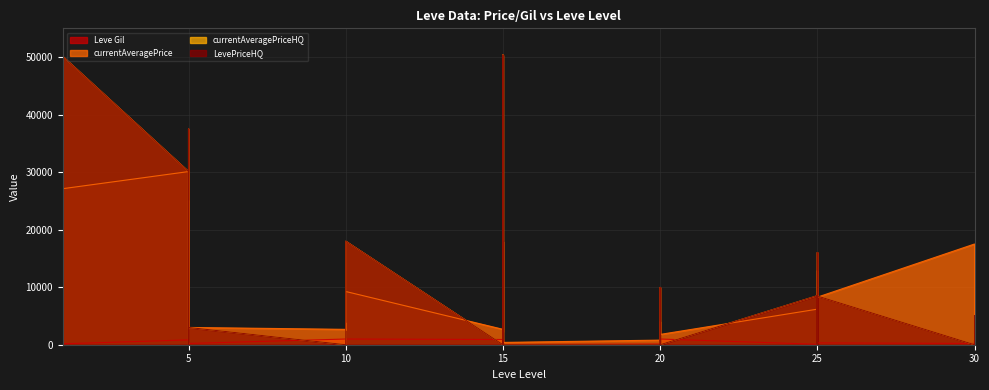

Which category has the lowest value in the LevePriceHQ series?

1